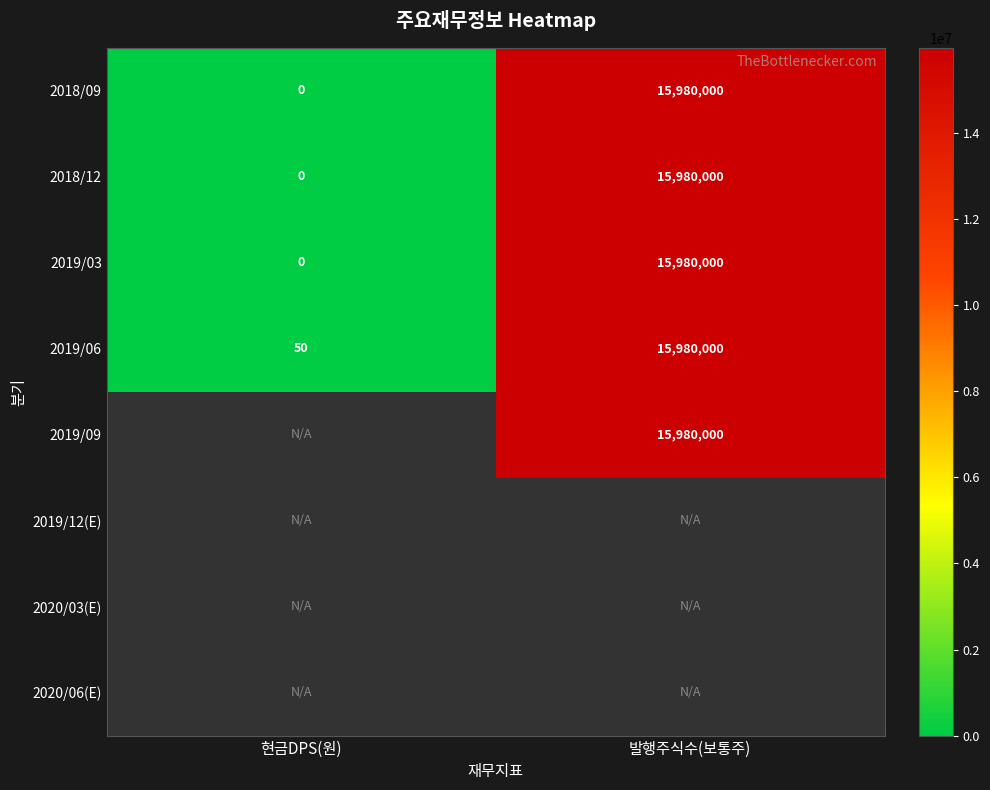

The value of 2019/06 at 현금DPS(원) is 50. True or false?

True